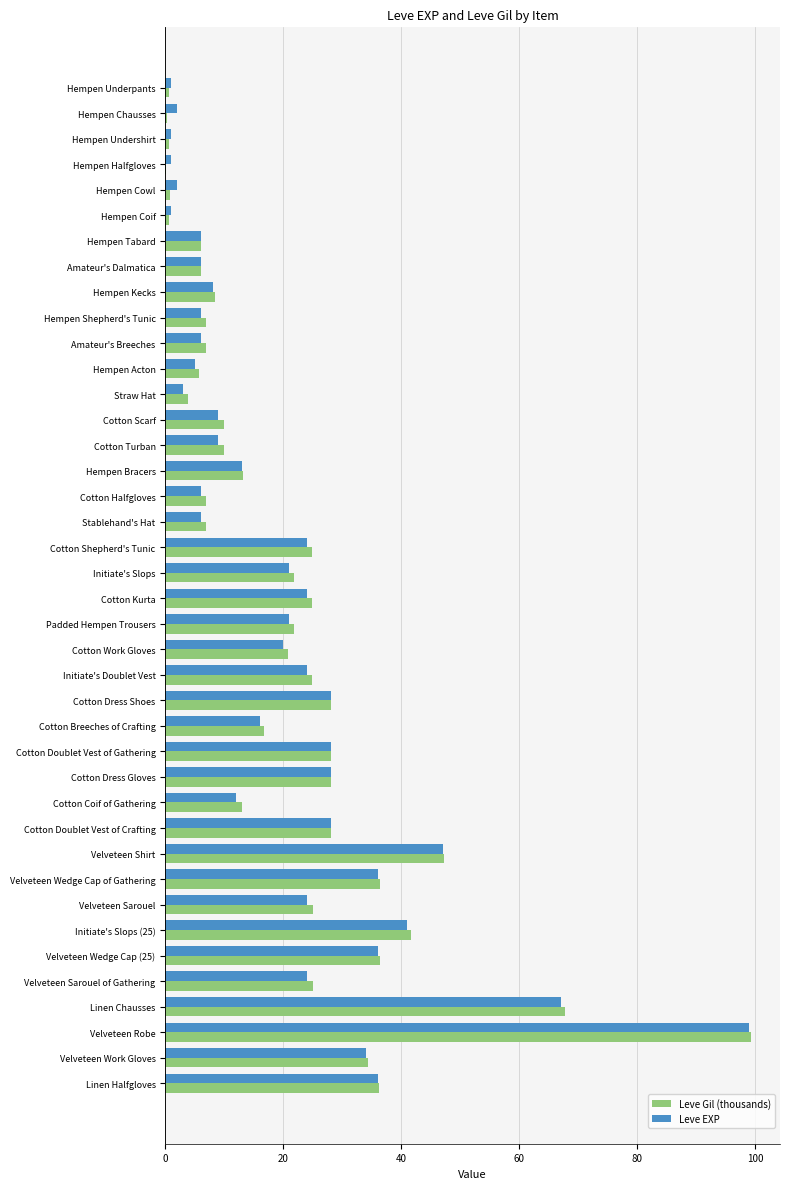

At which category is the sum across all series the highest?

Velveteen Robe